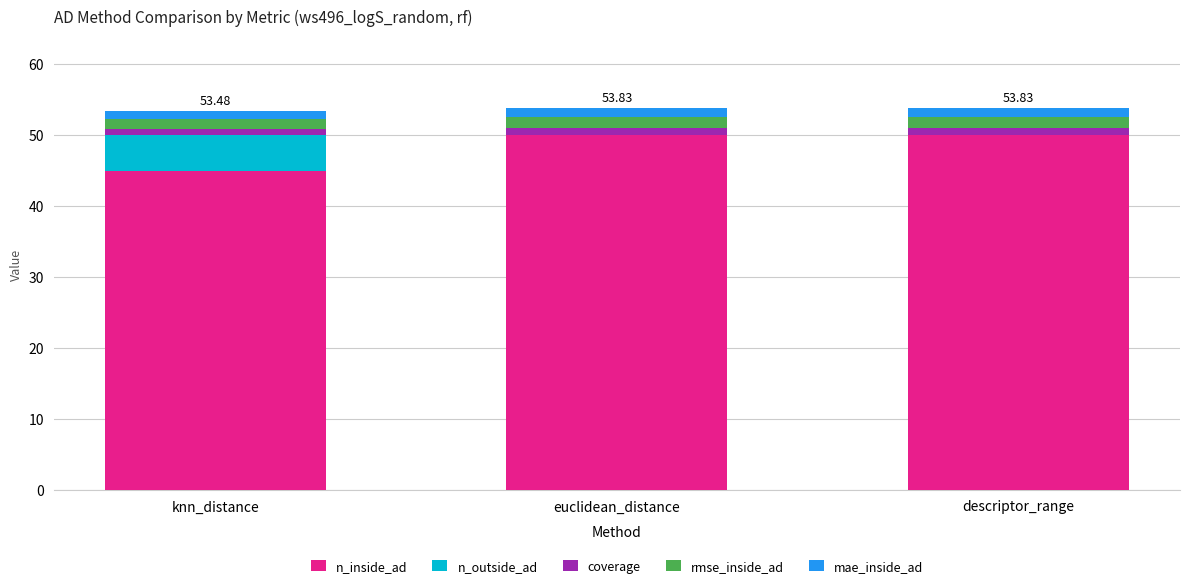

What are all the series names shown in the legend?

n_inside_ad, n_outside_ad, coverage, rmse_inside_ad, mae_inside_ad